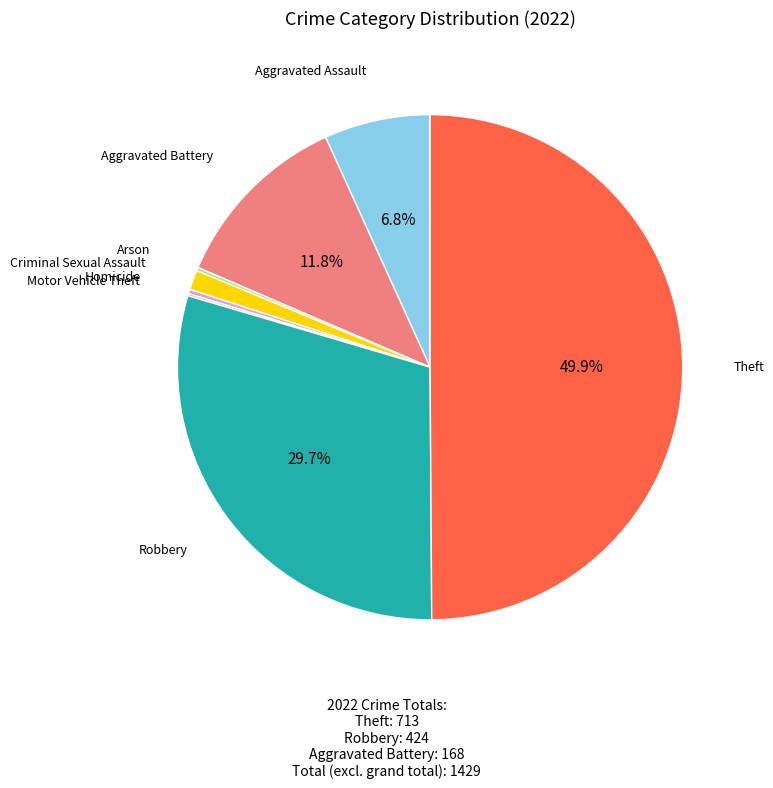

The Criminal Sexual Assault slice represents 1% of the pie. True or false?

True